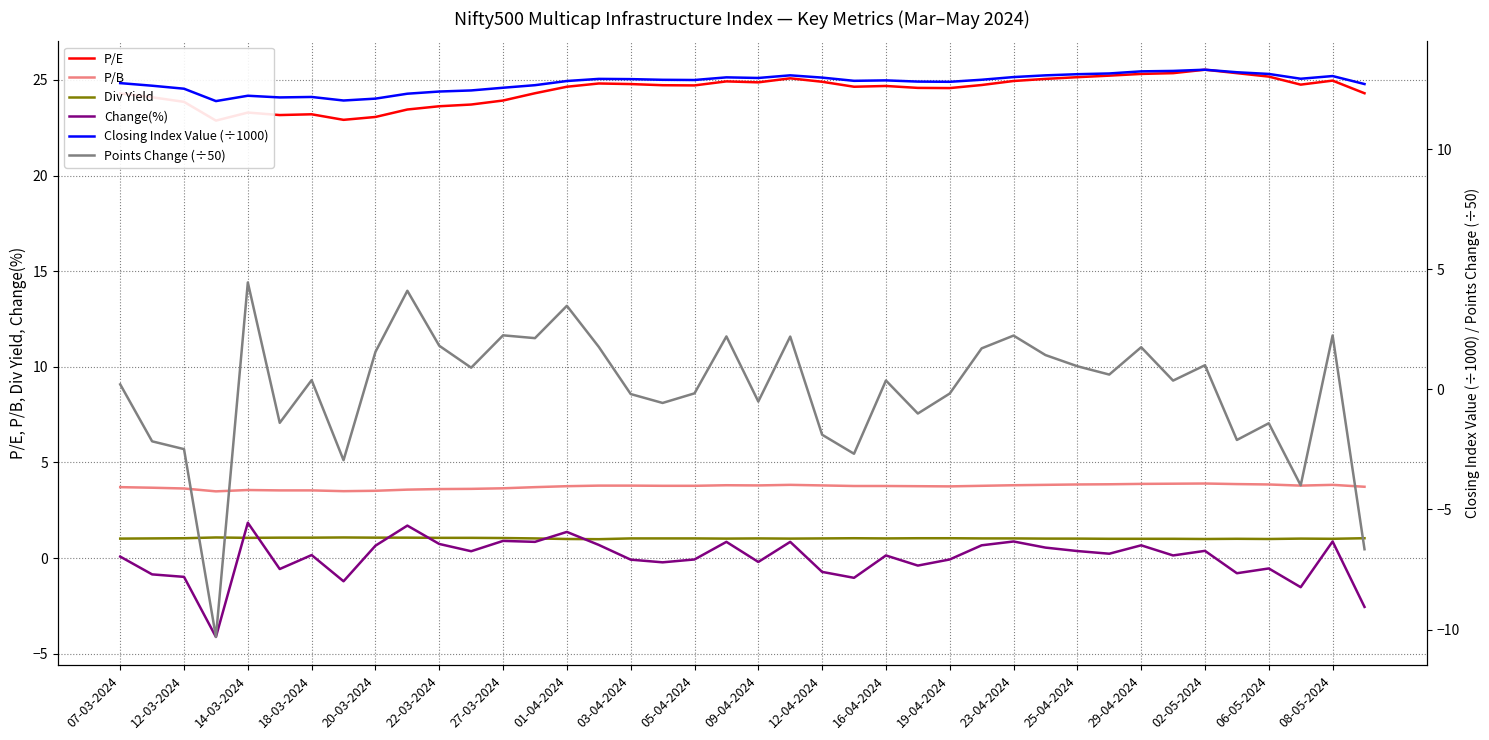

True or false: Div Yield has a value of 1.0 at 02-05-2024.

True